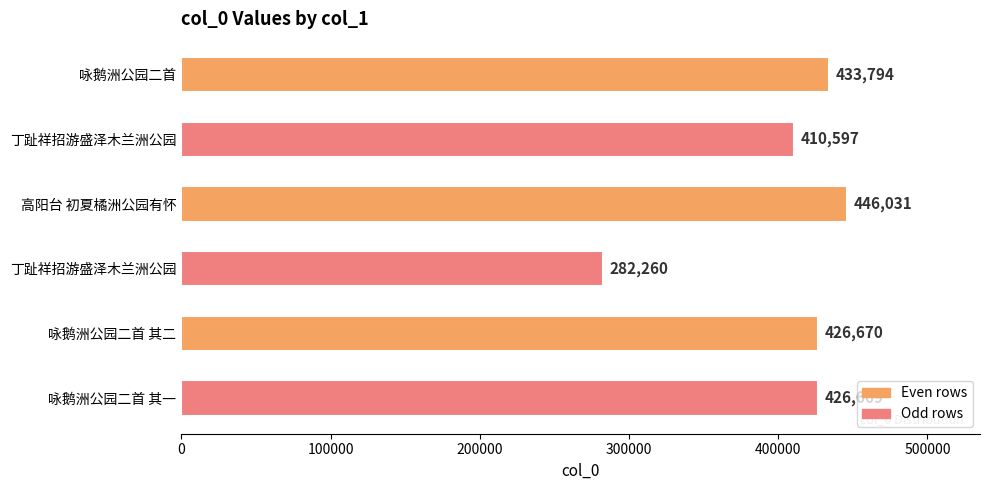

How many categories are shown in the chart?

6